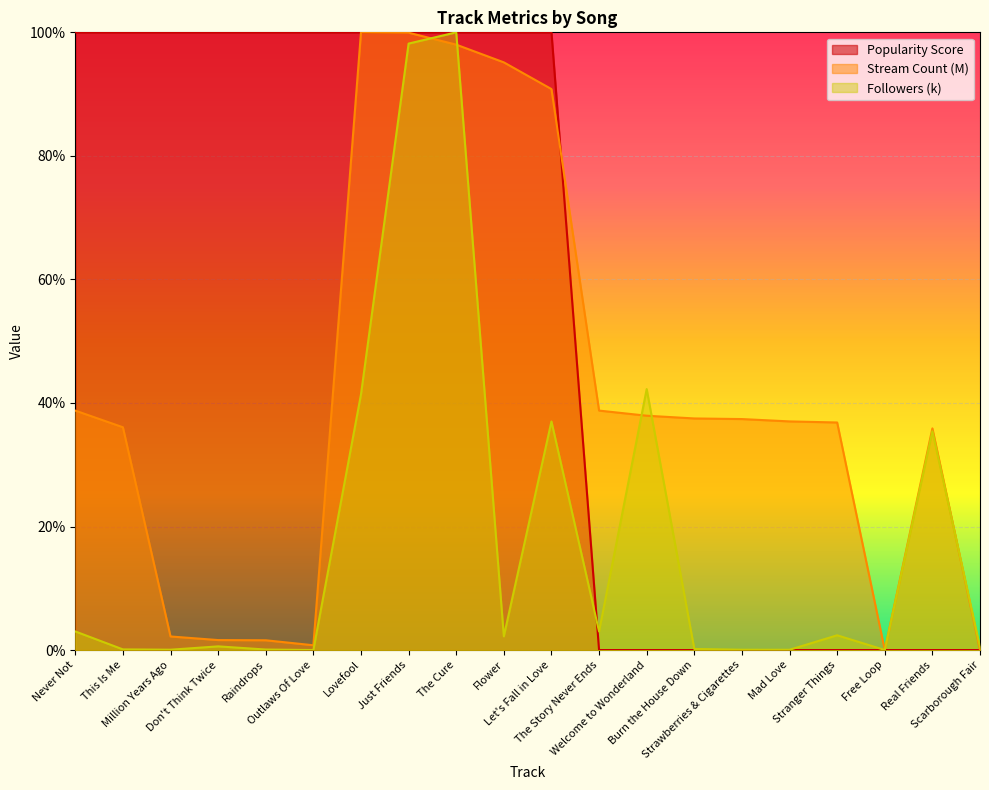

Which series has the widest spread of values?

Popularity Score